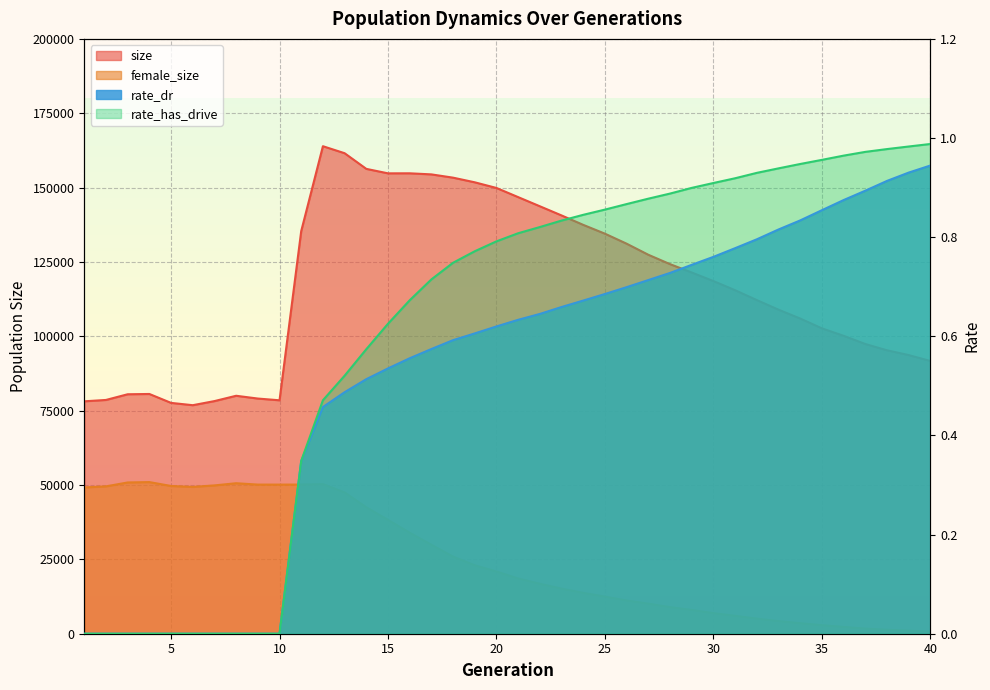

Reading left to right, extract all data points from this chart.

size: 78144.0	78602.0	80514.0	80610.0	77613.0	76835.0	78218.0	80007.0	79072.0	78485.0	135389.0	163915.0	161562.0	156296.0	154793.0	154806.0	154442.0	153340.0	151777.0	149875.0	146797.0	143722.0	140641.0	137469.0	134504.0	131139.0	127418.0	124267.0	121448.0	118573.0	115498.0	112185.0	108953.0	105978.0	102678.0	100171.0	97416.0	95305.0	93692.0	91710.0
female_size: 49189.0	49545.0	50859.0	50983.0	49674.0	49365.0	49868.0	50601.0	50143.0	50139.0	50155.0	50298.0	47511.0	42505.0	38268.0	33954.0	29904.0	25919.0	23002.0	20910.0	18572.0	16789.0	15167.0	13736.0	12477.0	11183.0	10116.0	8951.0	8005.0	6923.0	6026.0	5083.0	4251.0	3546.0	2874.0	2301.0	1728.0	1348.0	1045.0	748.0
rate_dr: 0.0	0.0	0.0	0.0	0.0	0.0	0.0	0.0	0.0	0.0	0.3	0.5	0.5	0.5	0.5	0.6	0.6	0.6	0.6	0.6	0.6	0.6	0.7	0.7	0.7	0.7	0.7	0.7	0.7	0.8	0.8	0.8	0.8	0.8	0.9	0.9	0.9	0.9	0.9	0.9
rate_has_drive: 0.0	0.0	0.0	0.0	0.0	0.0	0.0	0.0	0.0	0.0	0.3	0.5	0.5	0.6	0.6	0.7	0.7	0.7	0.8	0.8	0.8	0.8	0.8	0.8	0.9	0.9	0.9	0.9	0.9	0.9	0.9	0.9	0.9	0.9	1.0	1.0	1.0	1.0	1.0	1.0